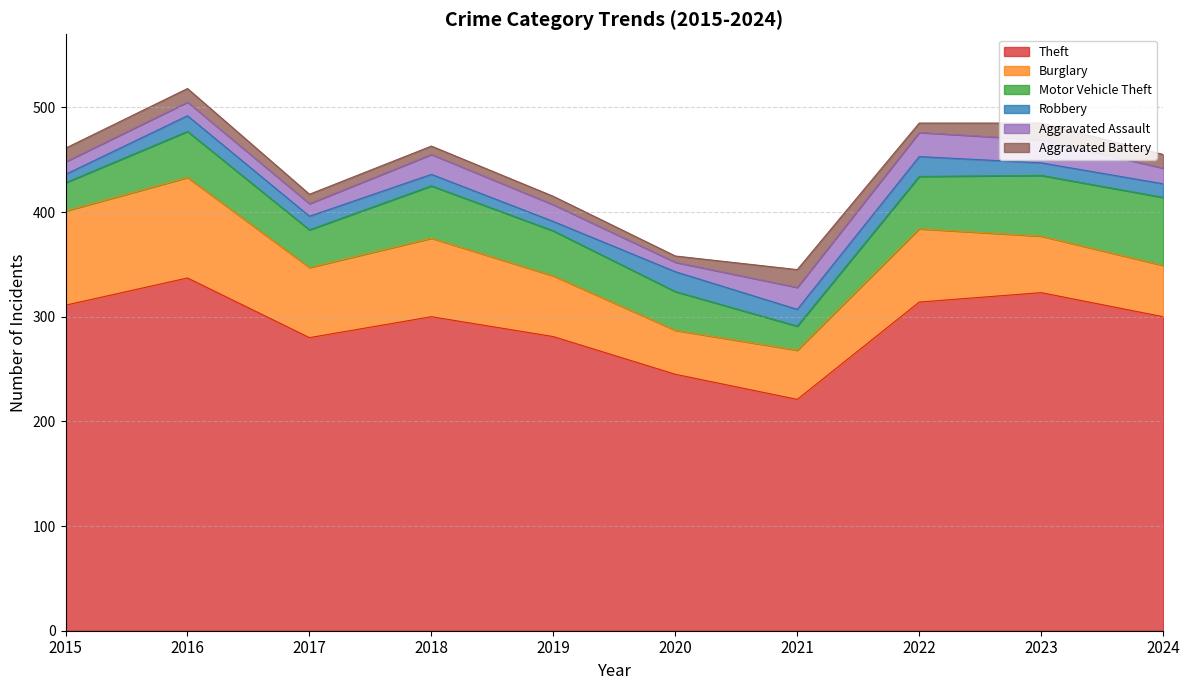

Reading left to right, transcribe all the data shown in this chart.

Theft: 2015=311	2016=337	2017=280	2018=300	2019=281	2020=245	2021=221	2022=314	2023=323	2024=300
Burglary: 2015=90	2016=96	2017=67	2018=75	2019=58	2020=42	2021=47	2022=70	2023=54	2024=49
Motor Vehicle Theft: 2015=27	2016=44	2017=36	2018=50	2019=43	2020=37	2021=23	2022=50	2023=58	2024=65
Robbery: 2015=8	2016=15	2017=13	2018=11	2019=9	2020=19	2021=16	2022=19	2023=12	2024=13
Aggravated Assault: 2015=12	2016=13	2017=12	2018=19	2019=16	2020=9	2021=21	2022=23	2023=22	2024=15
Aggravated Battery: 2015=13	2016=13	2017=9	2018=8	2019=8	2020=6	2021=17	2022=9	2023=16	2024=13